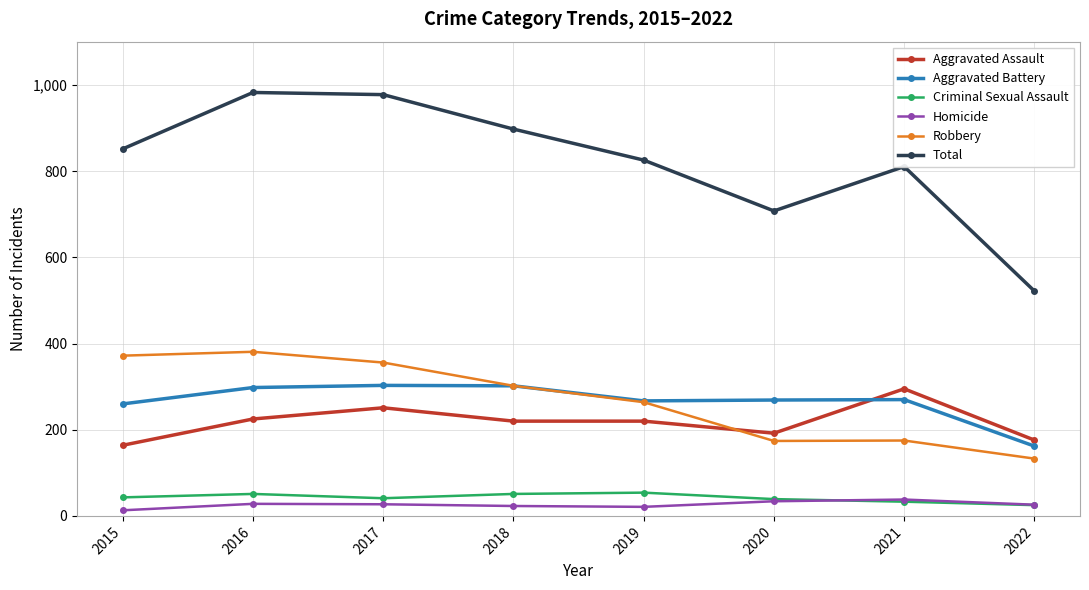

True or false: Total and Aggravated Assault cross at least once.

False